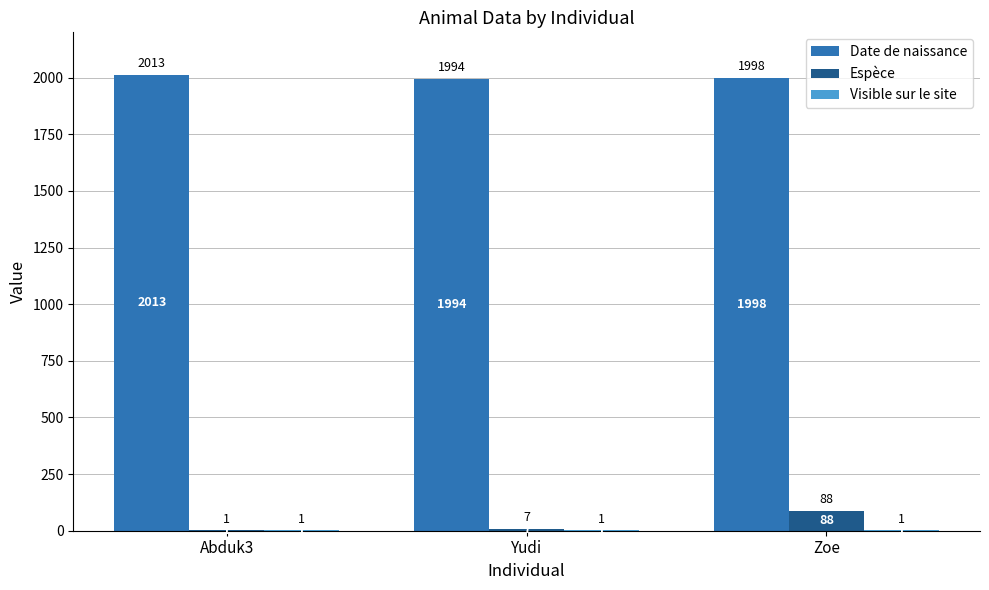

What is the total value across all series at Yudi?

2002